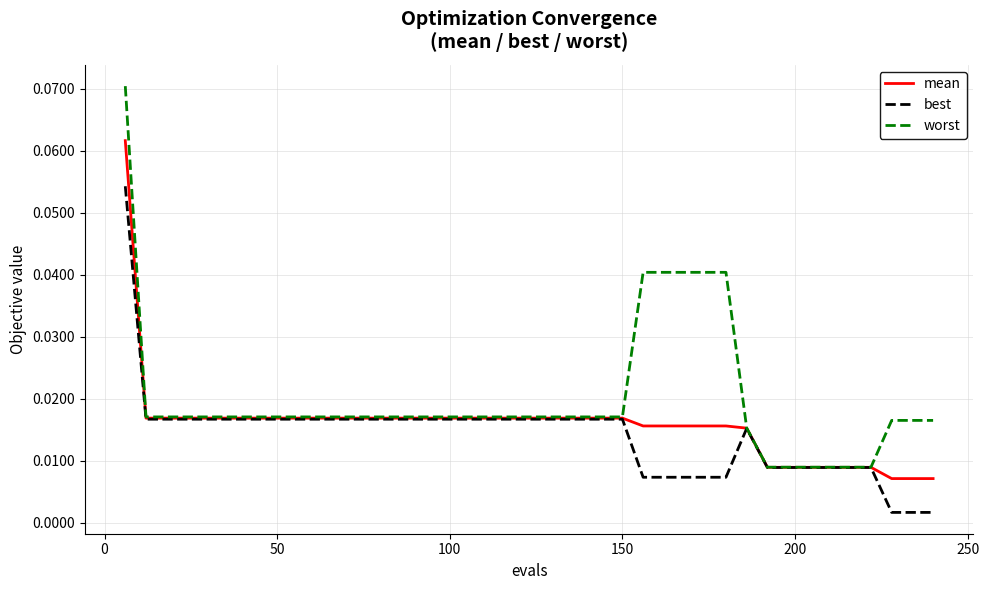

Rank the series by their maximum value, from highest to lowest.

worst, mean, best